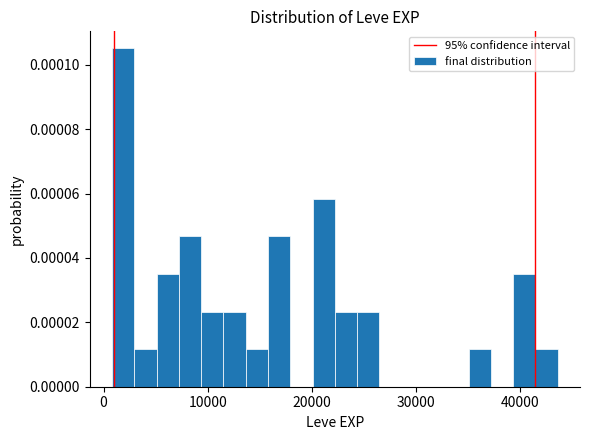

Read against the x-axis, roughly where is the centre of the tallest bar?

2000